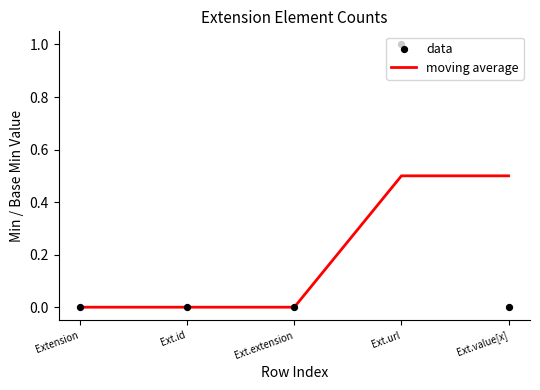

At which category is the sum across all series the highest?

Ext.url